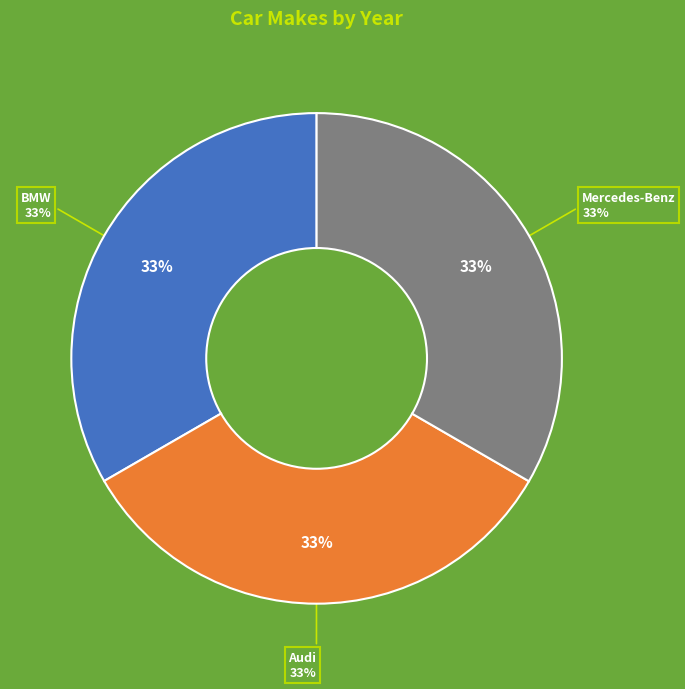

Which slice is the largest?

Mercedes-Benz